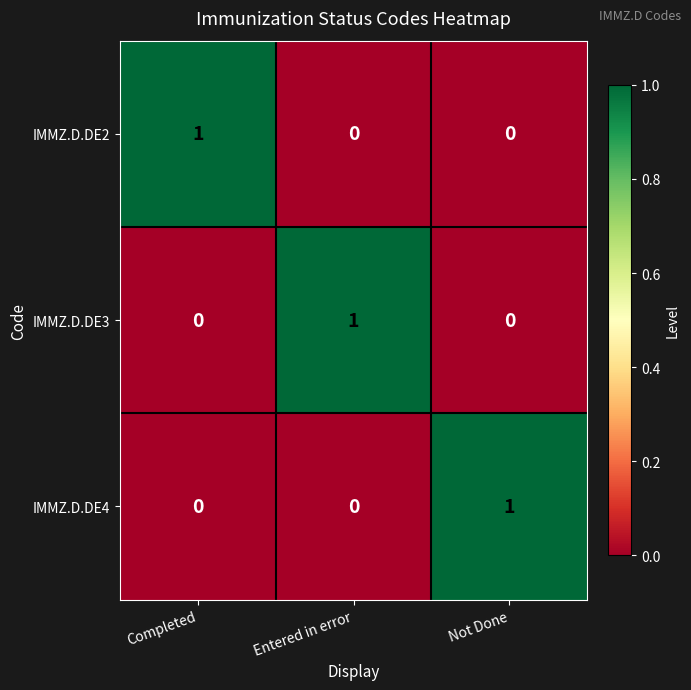

At how many categories does at least one series exceed 0?

3